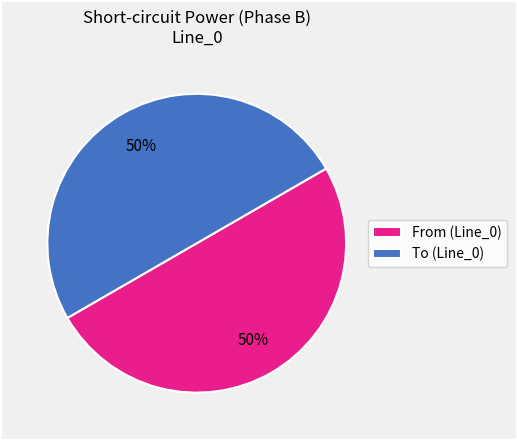

What is the ratio of the value at From (Line_0) to the value at To (Line_0)?

1.0